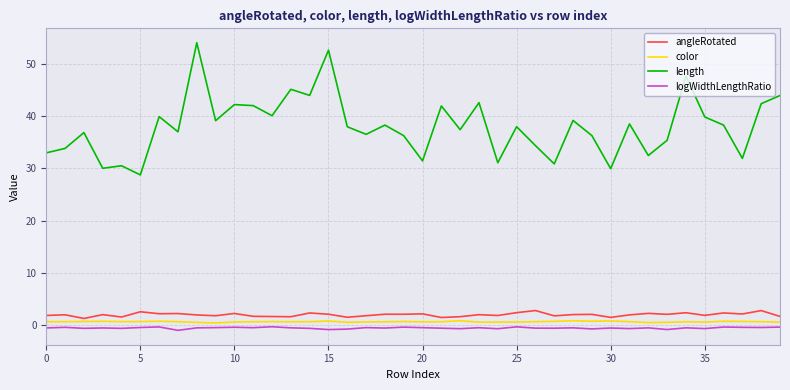

How many distinct data groups are displayed?

4